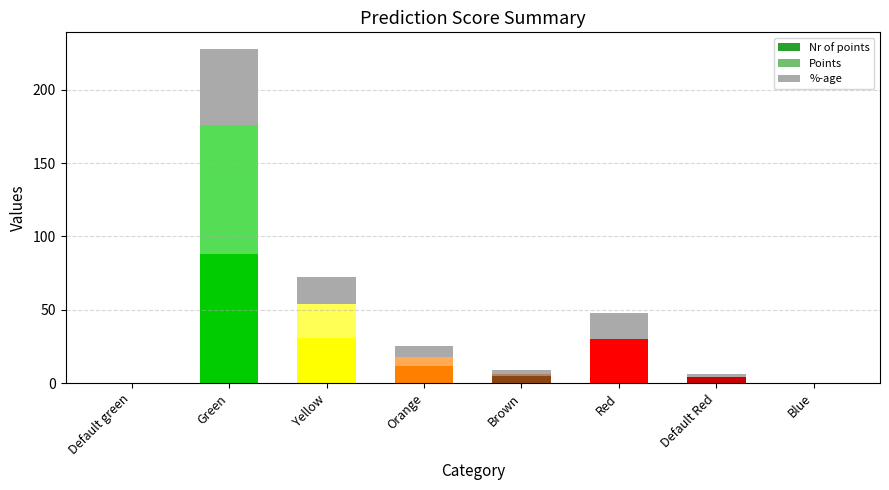

List the series in order of their peak value, lowest first.

%-age, Nr of points, Points